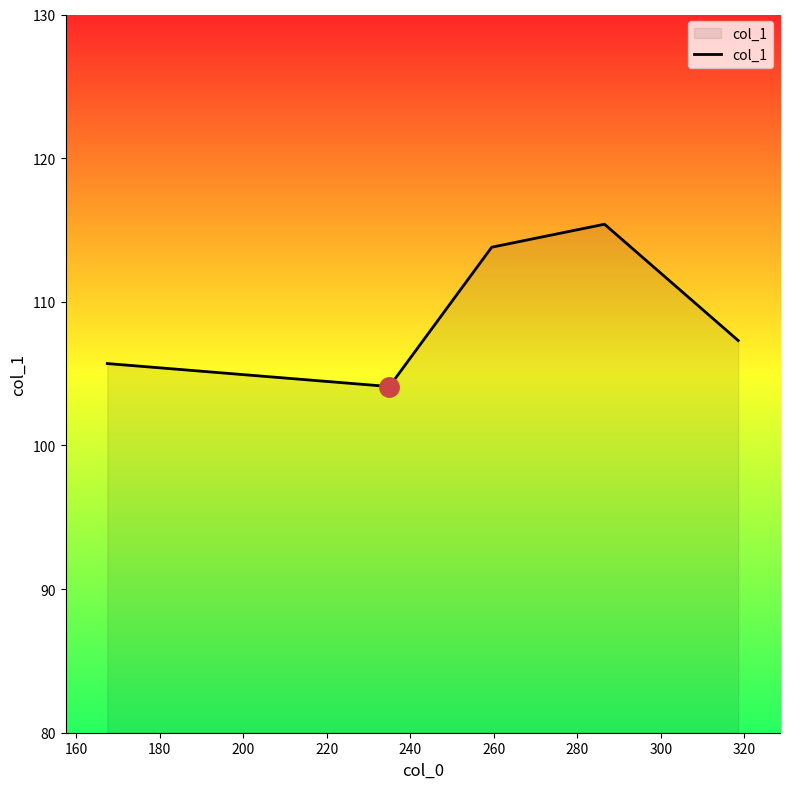

How many lines are shown in the chart?

1